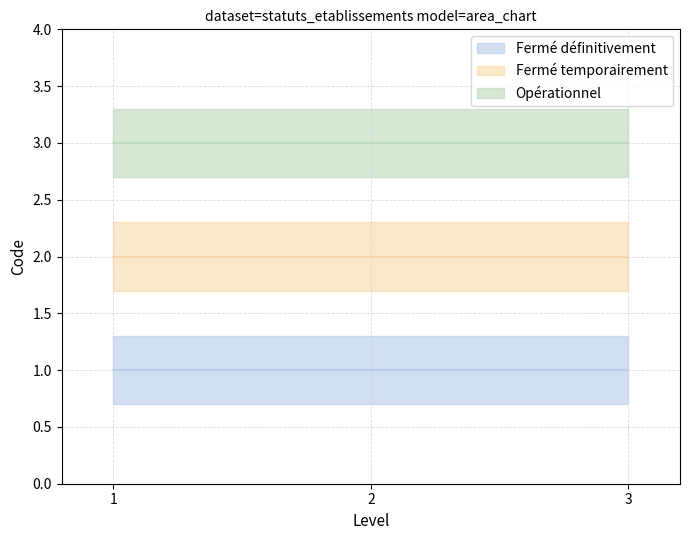

Count the number of categories in the chart.

3